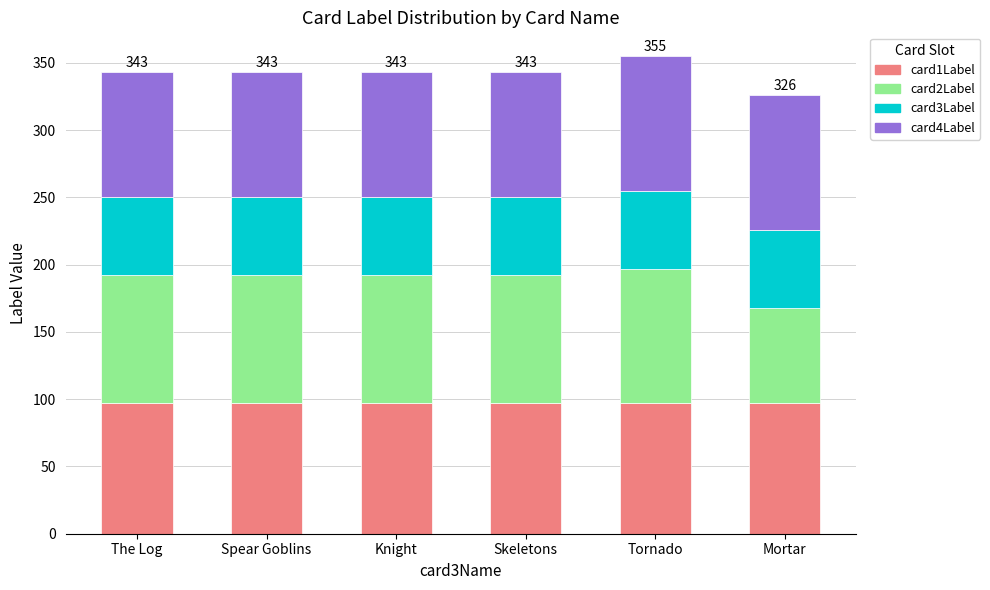

What is the minimum value for card1Label?

97